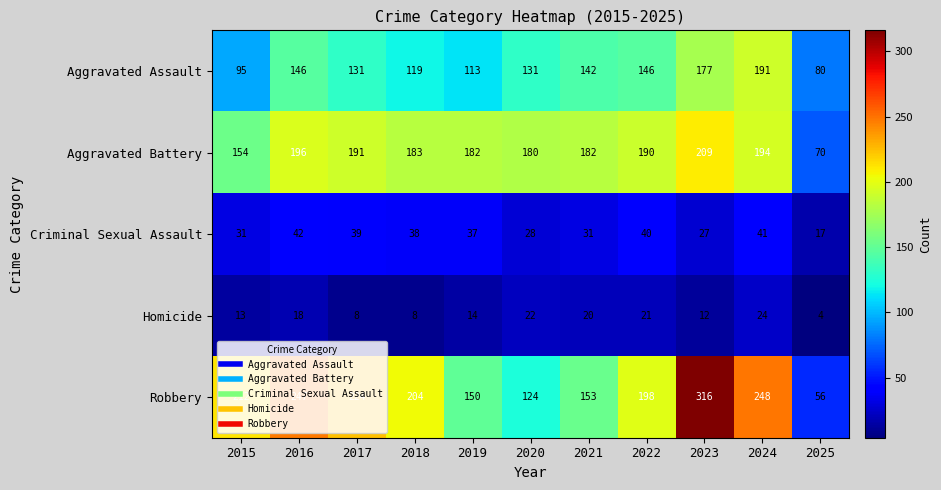

Count the number of categories in the chart.

11